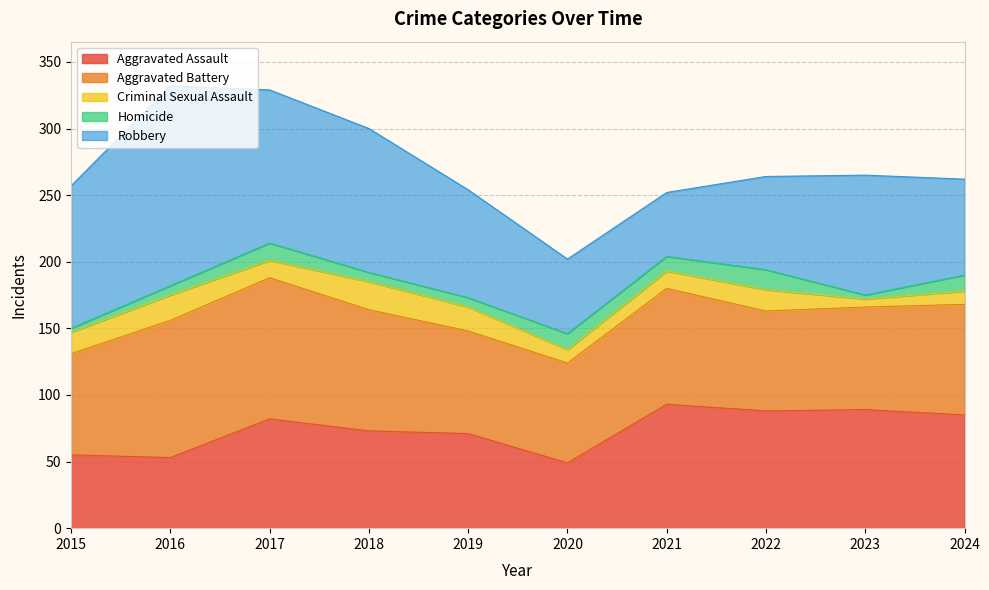

How many values in the Aggravated Assault series exceed 82?

4